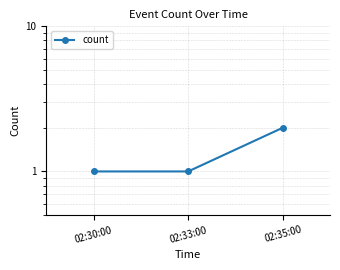

What is the sum of the values at 02:33:00 and 02:30:00?

2